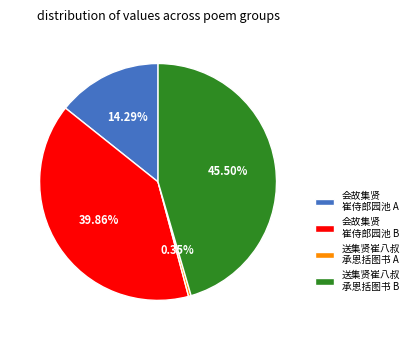

To the nearest percent, what is the average slice percentage?

25%